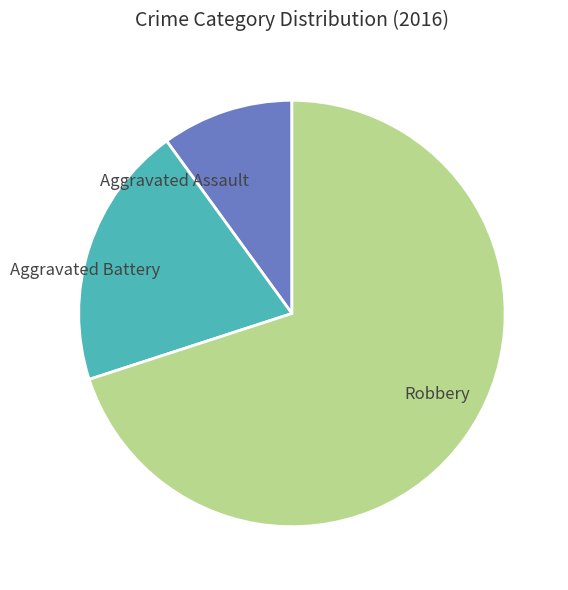

Approximately how many times larger is the value at Aggravated Battery compared to Robbery?

0.3